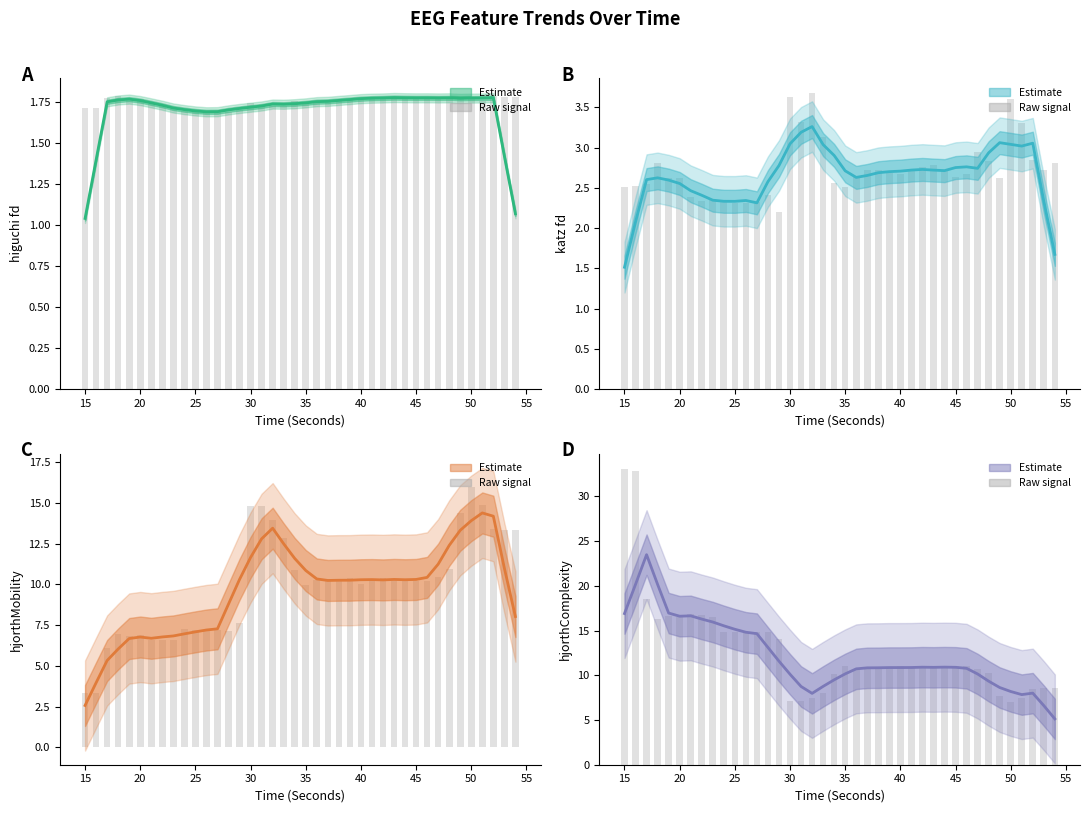

What is the difference between the second highest and second lowest values in the hjorthComplexity series?

13.6